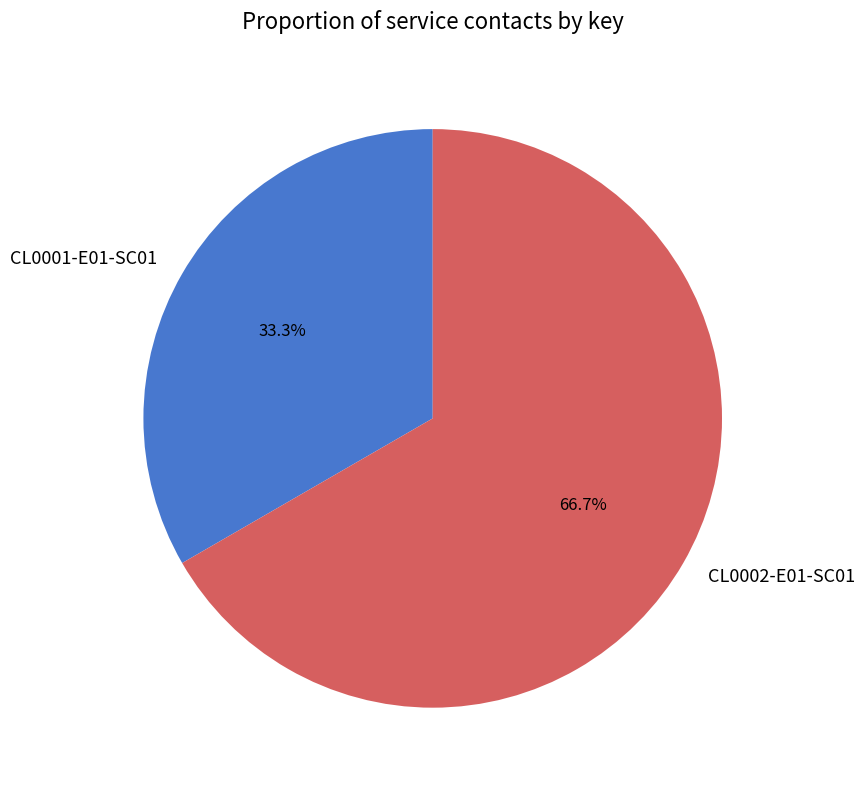

To the nearest percent, what portion does CL0002-E01-SC01 represent?

67%